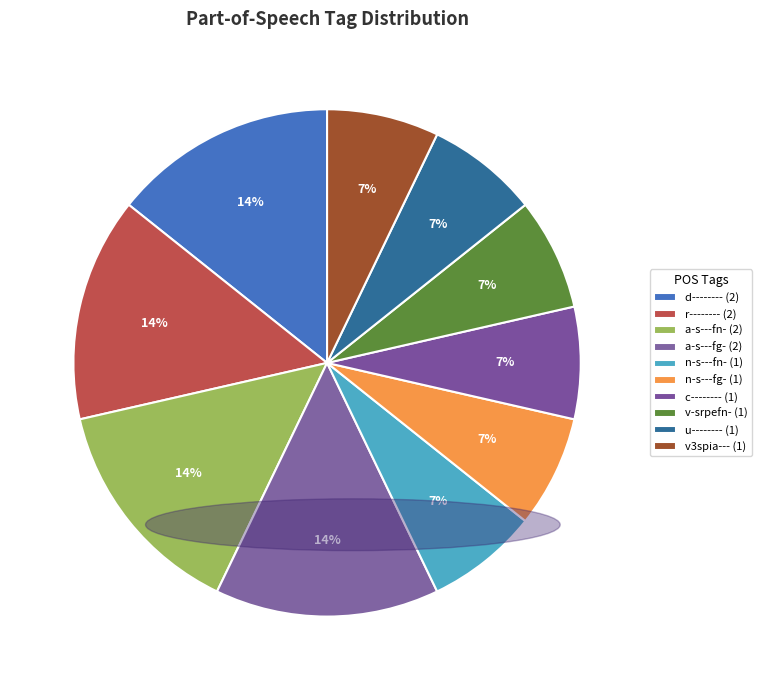

The c-------- slice represents 7% of the pie. True or false?

True